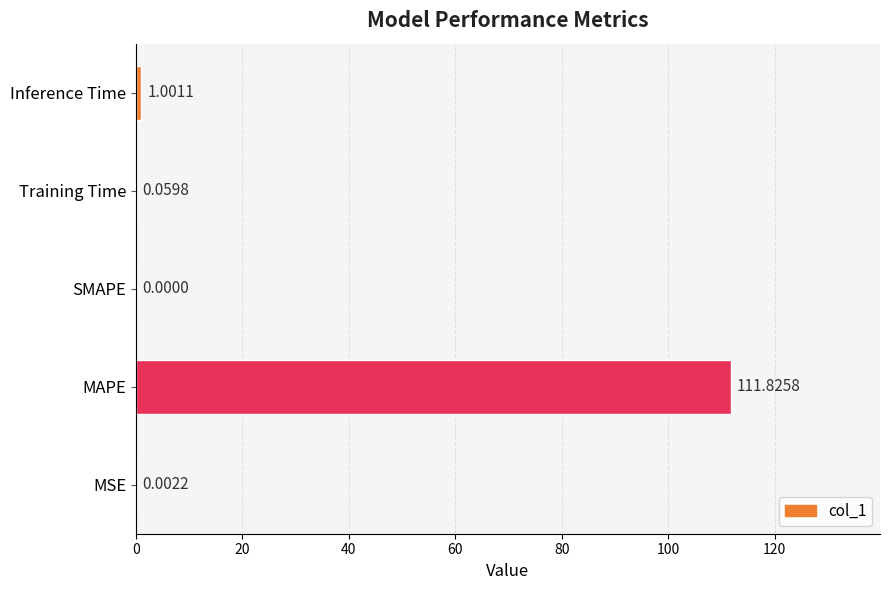

At which category does the chart reach its peak across all series?

MAPE